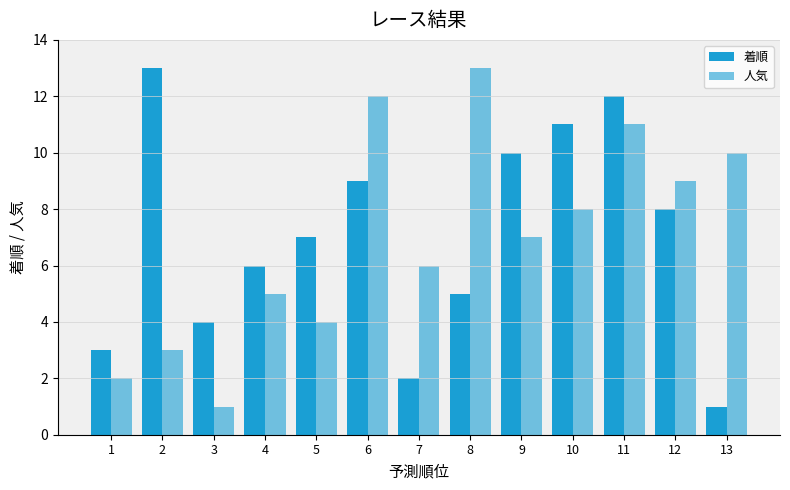

Where is 着順 nearest to the value 7?

5